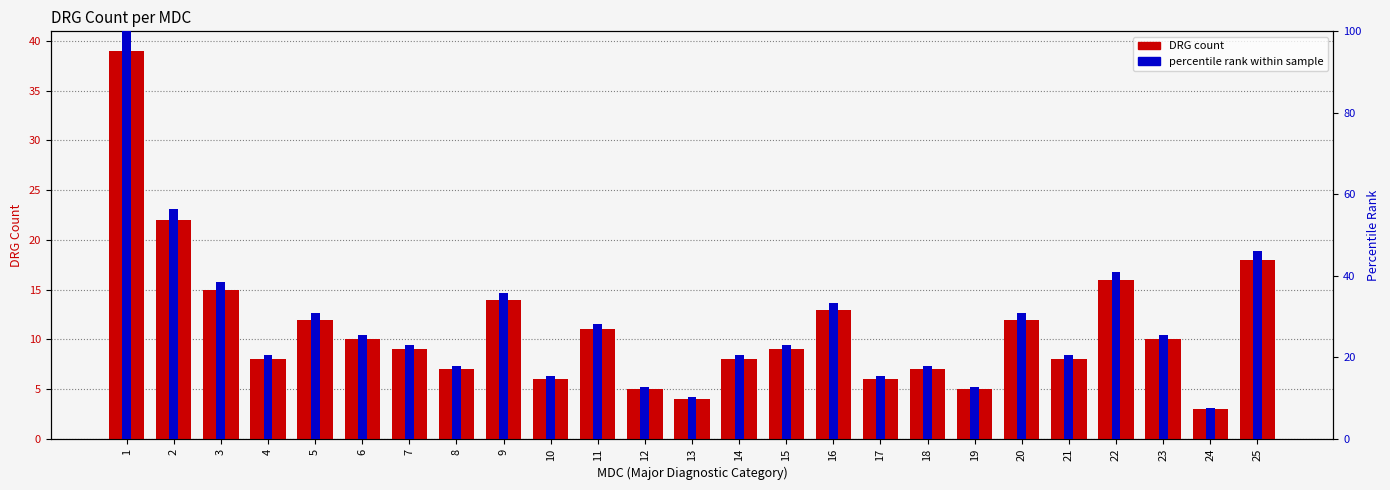

True or false: DRG count has a value of 3.0 at 24.

True